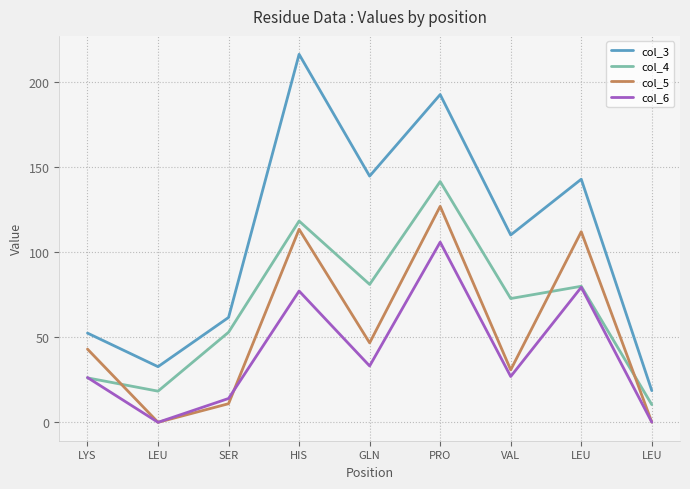

Does the chart have visible grid lines?

Yes